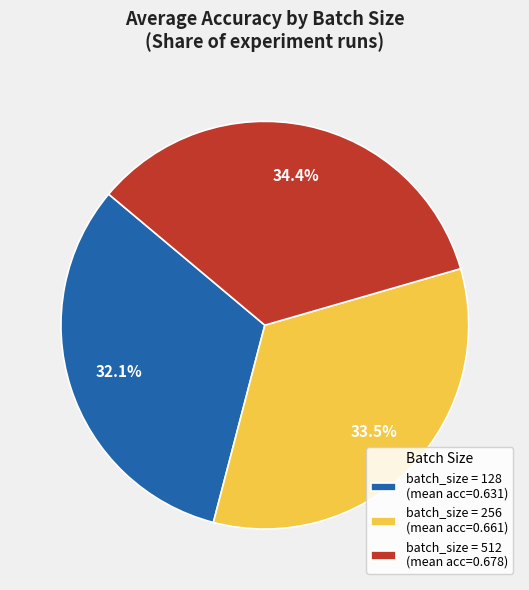

Count the number of slices in the pie.

3